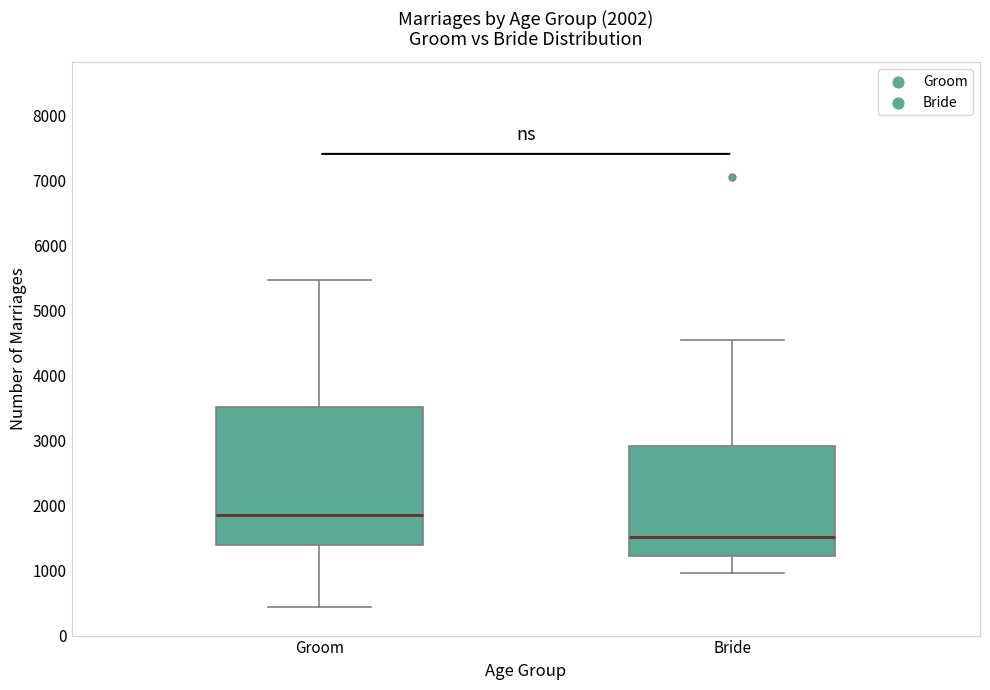

Which box's median line is the lowest?

Bride